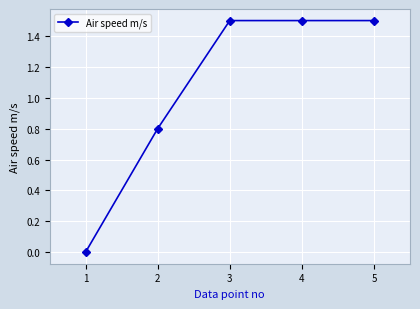

Does the chart display data point markers on the line(s)?

Yes